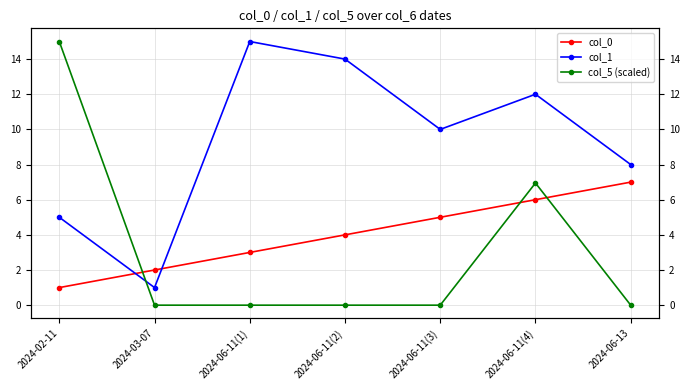

At 2024-03-07, list the series in order from largest to smallest.

col_0, col_1, col_5 (scaled)